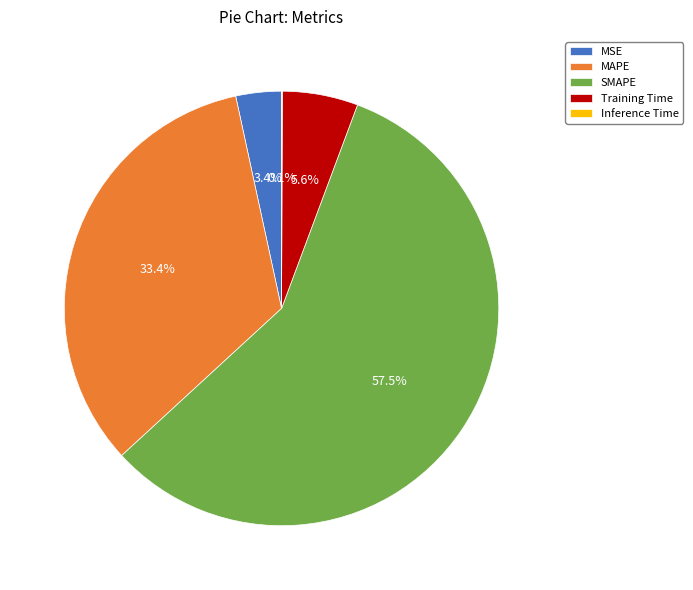

To the nearest percent, what is the average slice percentage?

20%